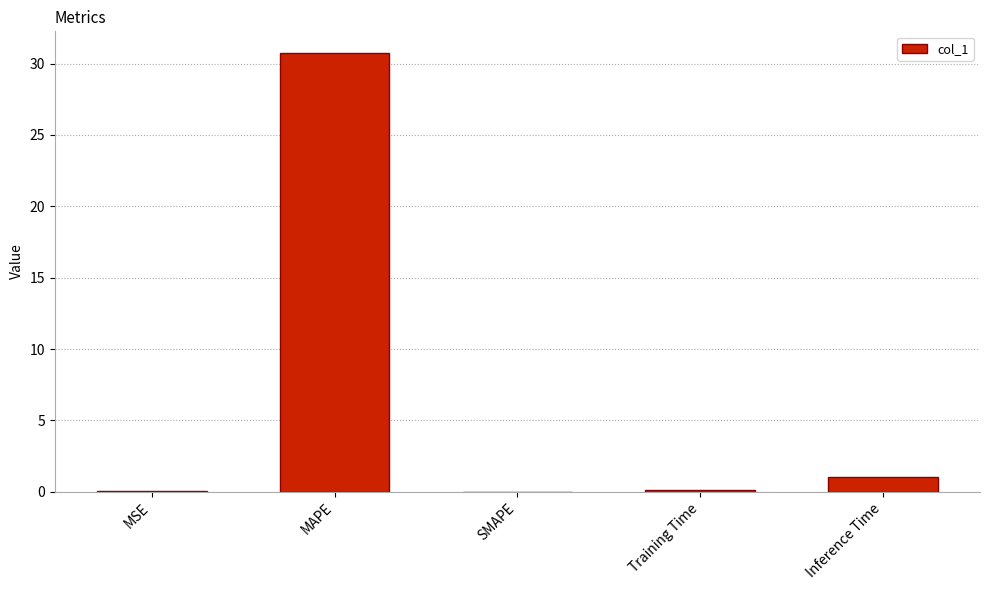

What is the sum of all values?

31.9